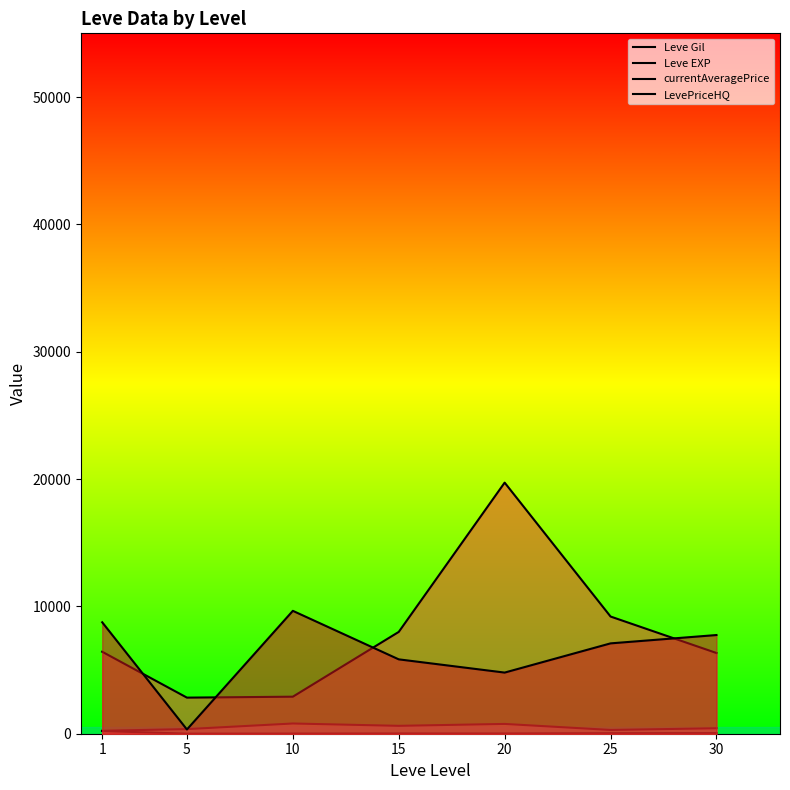

What are all the series names shown in the legend?

Leve Gil, Leve EXP, currentAveragePrice, LevePriceHQ